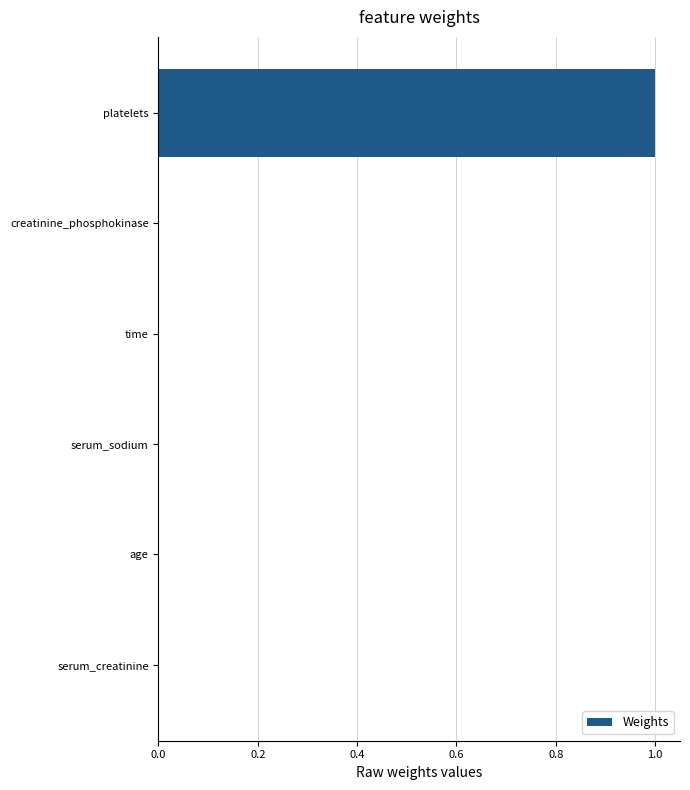

The value at serum_creatinine is 0.0. True or false?

True